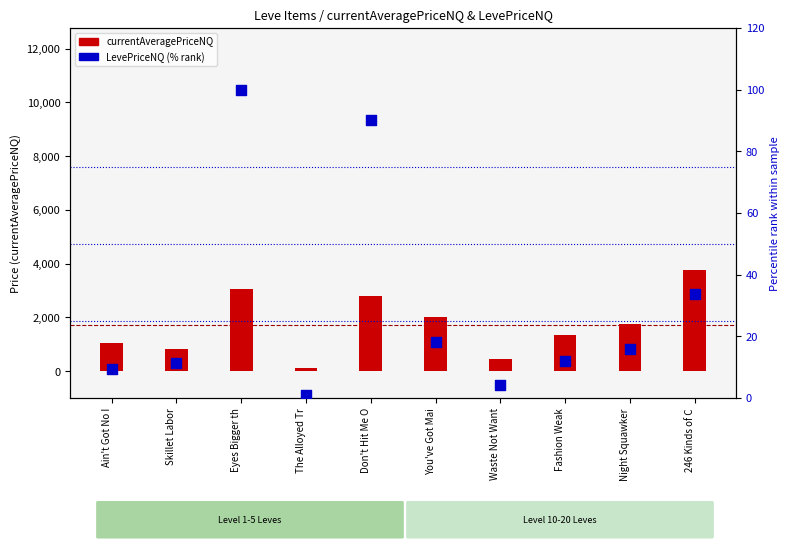

Which series has the largest total across all categories?

currentAveragePriceNQ